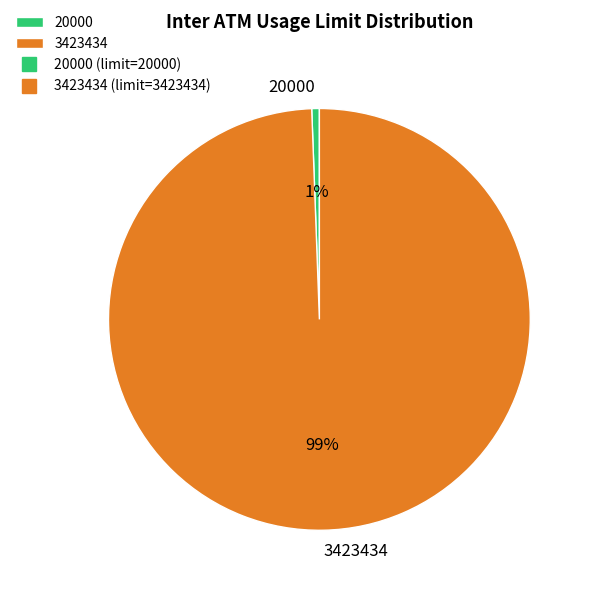

The 20000 slice represents 13% of the pie. True or false?

False